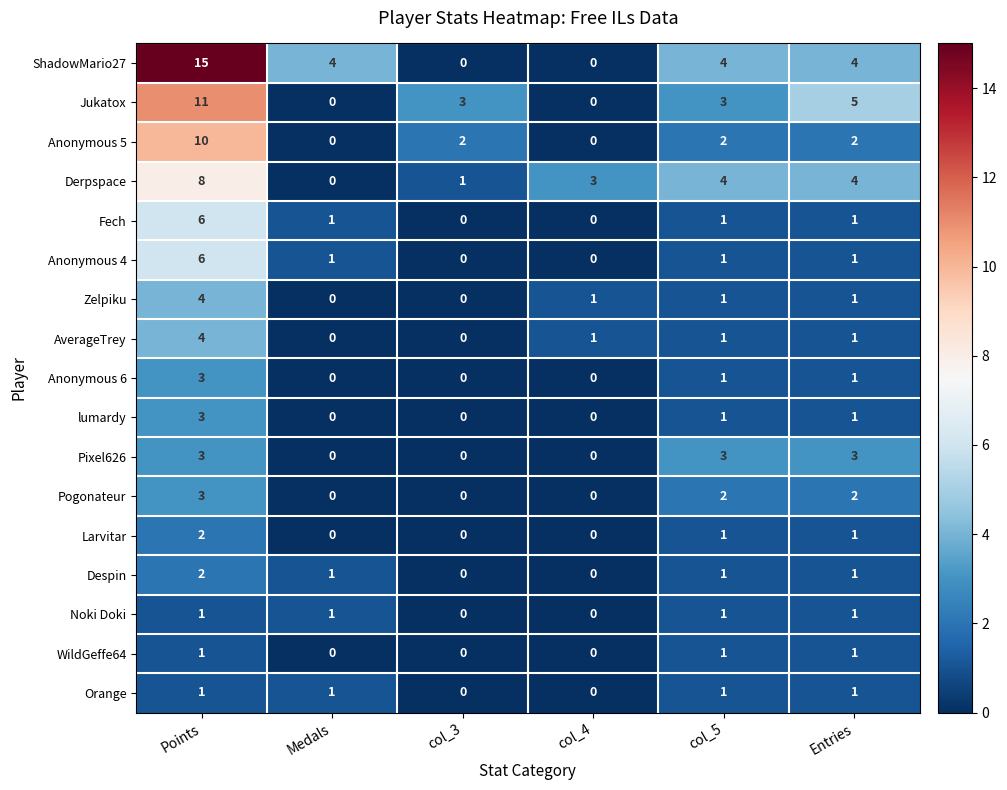

Is it true that Zelpiku equals 0 at col_3?

True